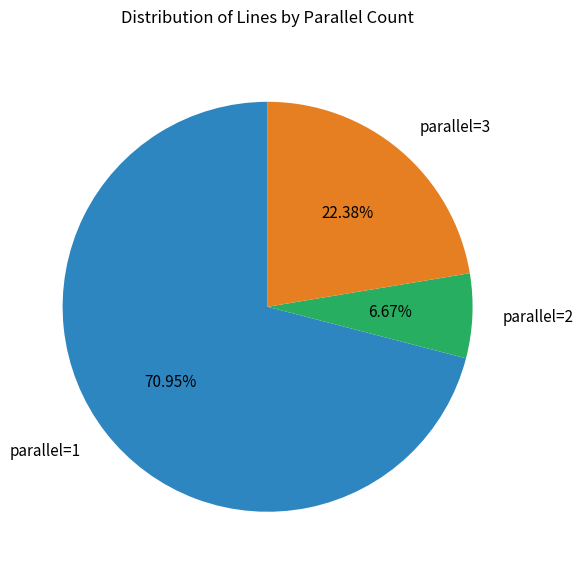

Is the sum of parallel=3 and parallel=1 greater than half?

Yes